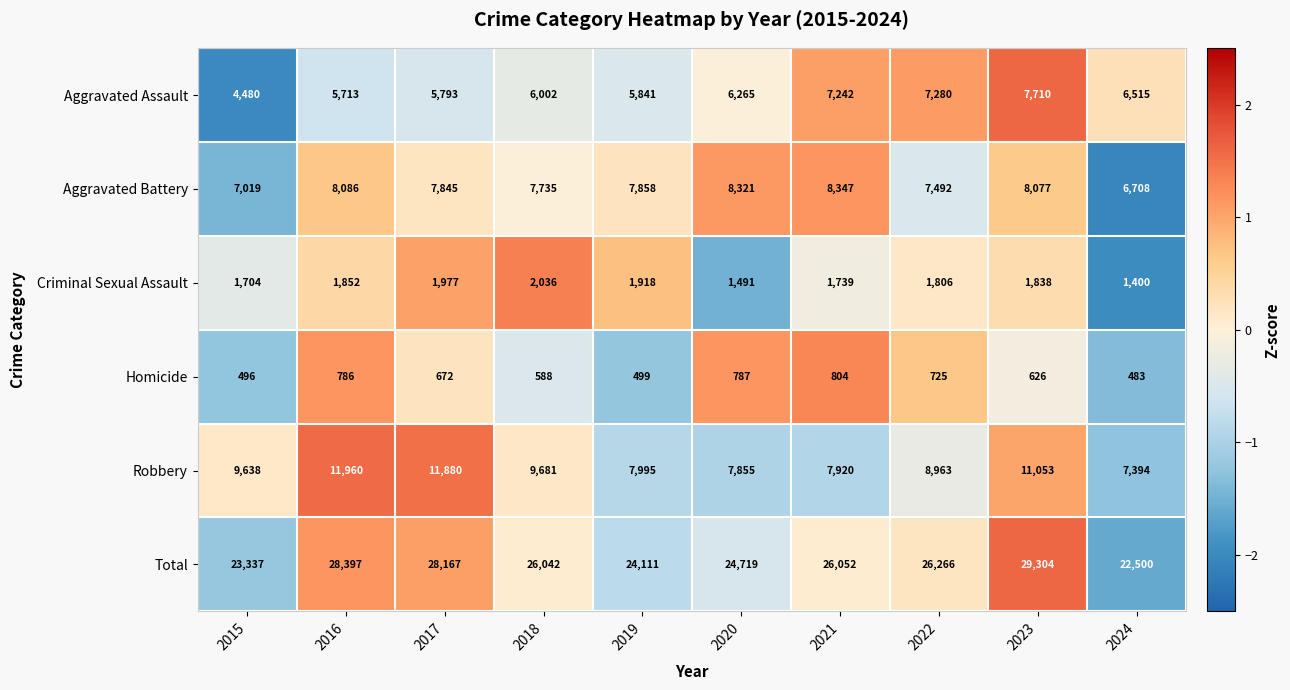

Count the number of data series in this chart.

6